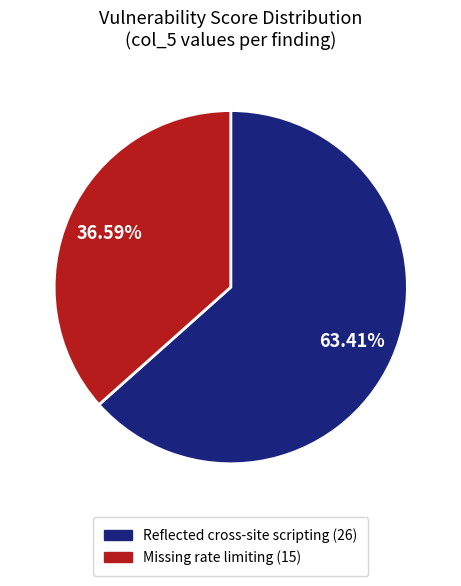

Combined, what portion of the pie is Missing rate limiting and Reflected cross-site scripting?

100.0%